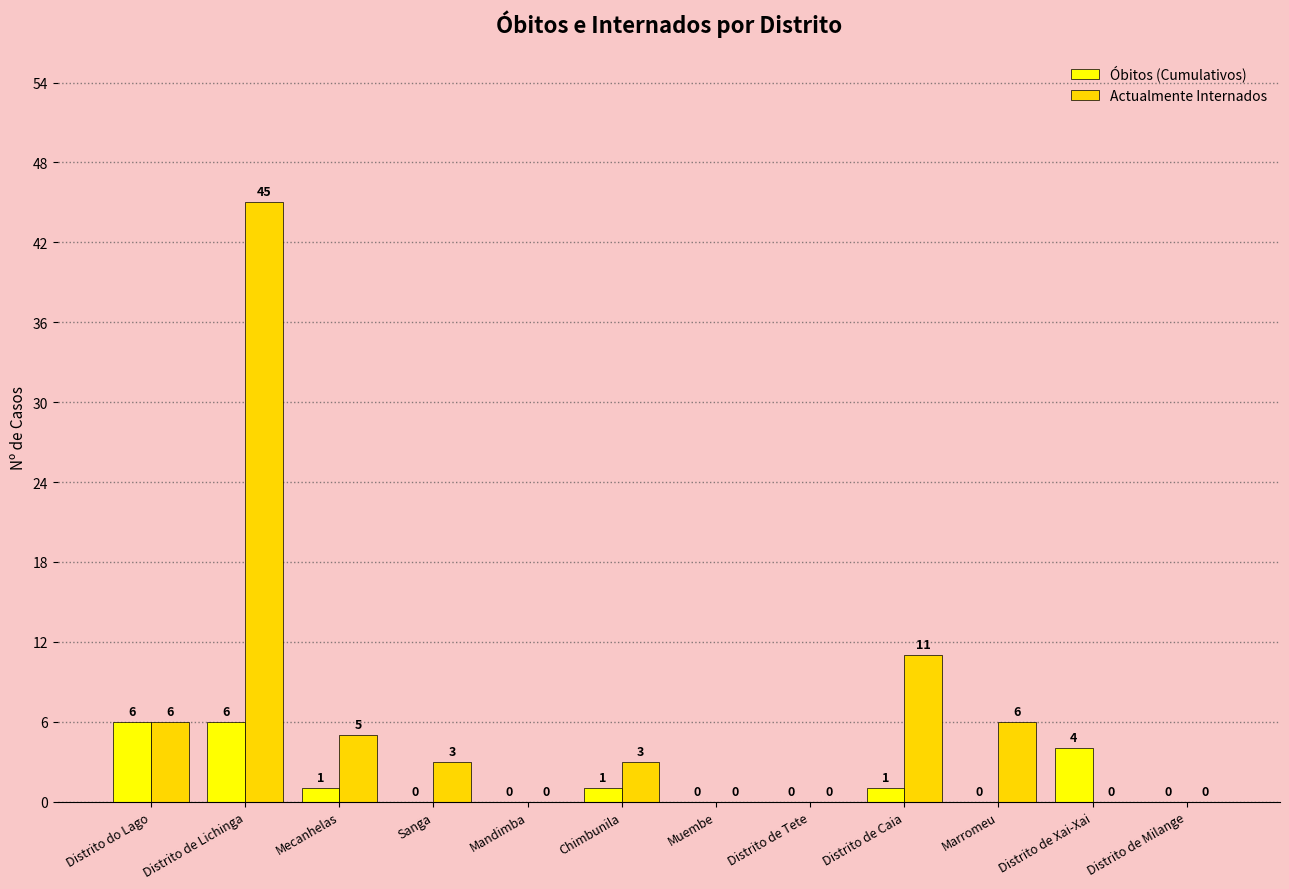

At which label is Actualmente Internados closest to 22?

Distrito de Caia